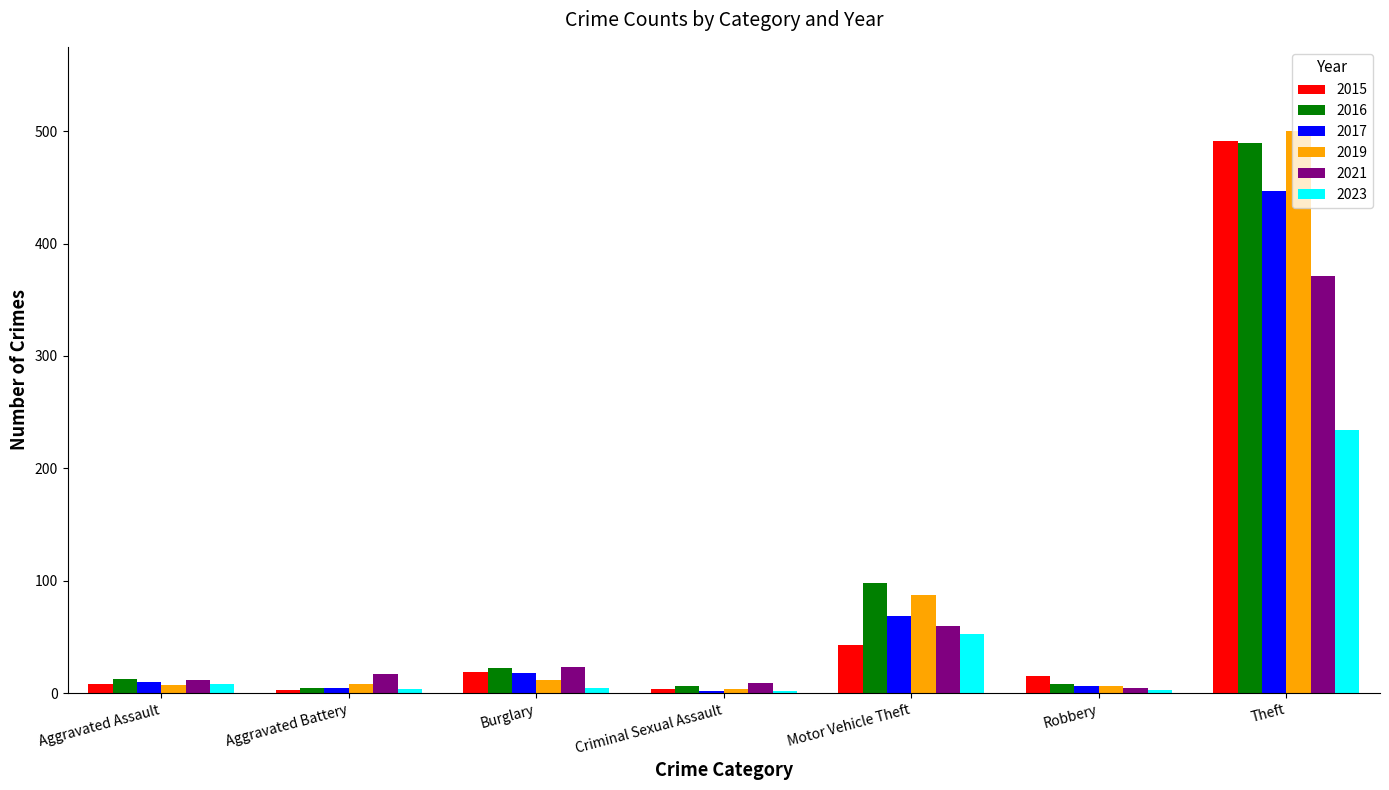

Is the value of 2016 at Criminal Sexual Assault greater than the value of 2021 at Aggravated Assault?

No